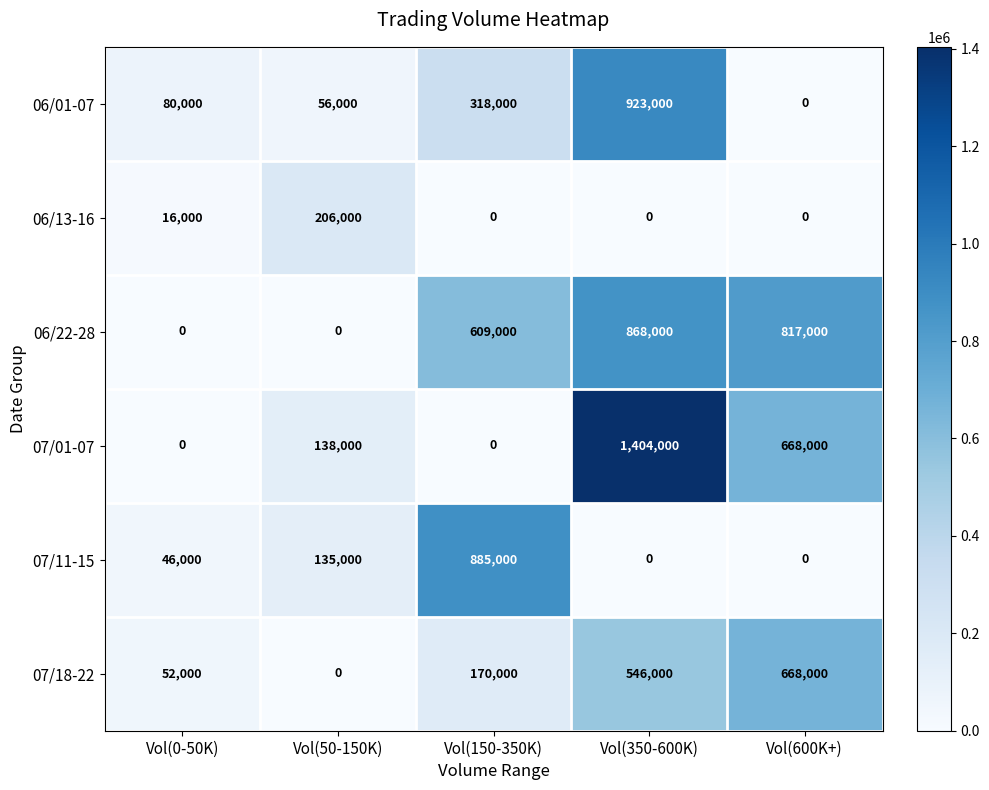

How many values in the 07/18-22 series are below 170000?

2